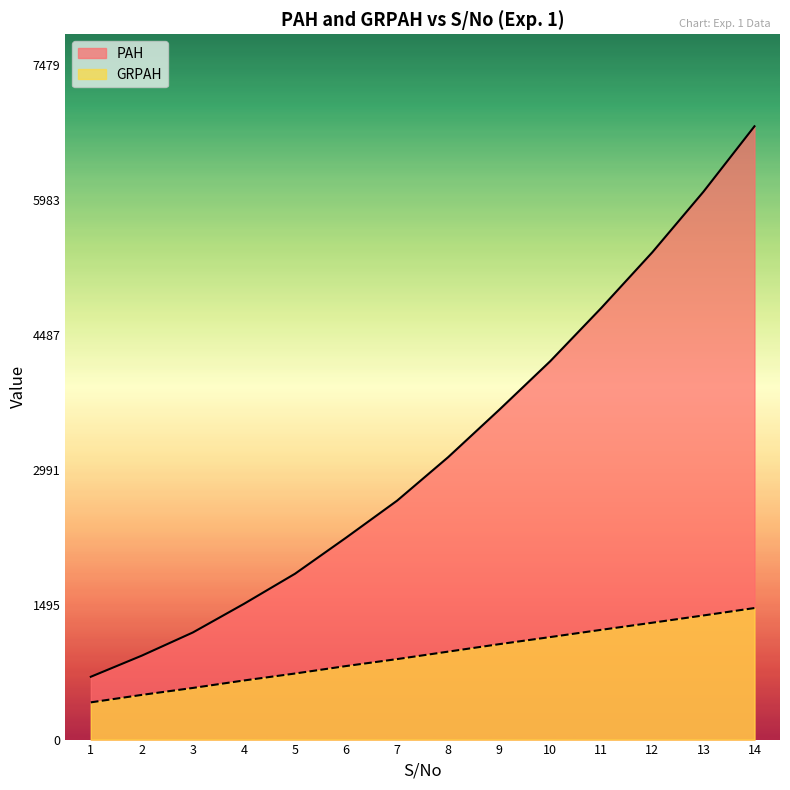

What is the spread (max minus min) of values at 10?

3058.8